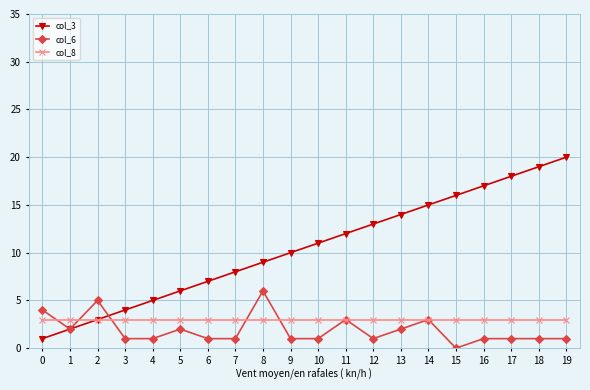

Which series has the largest total across all categories?

col_3